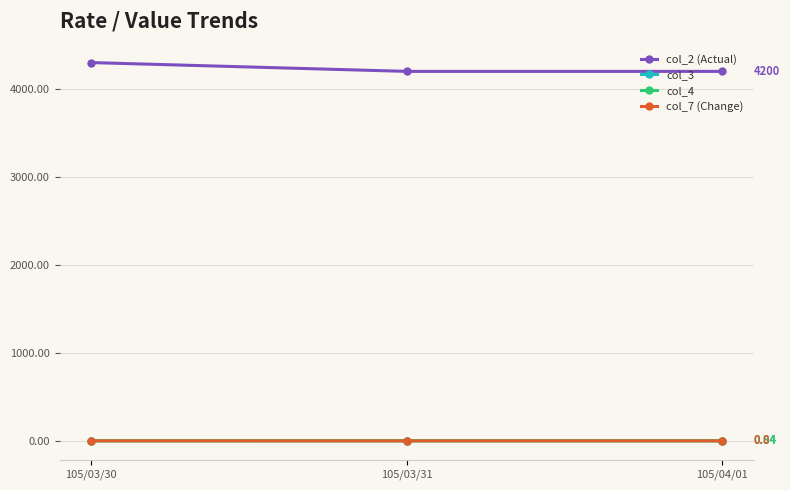

True or false: col_7 (Change) has a value of -0.0 at 105/03/31.

False